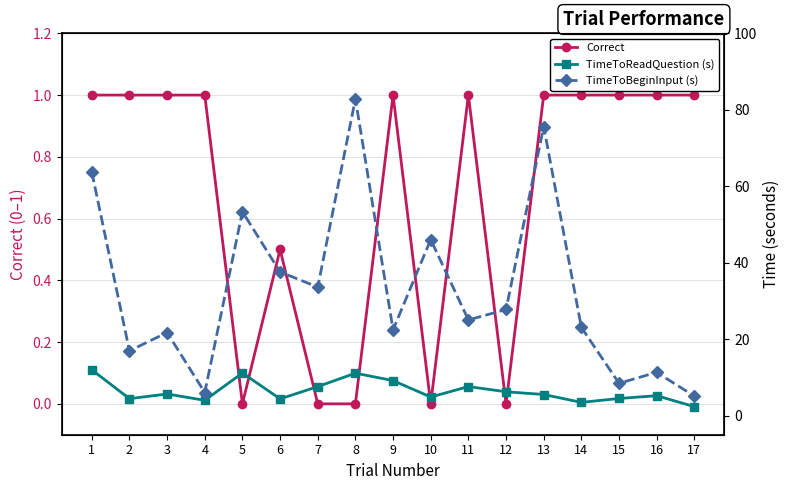

How many lines are shown in the chart?

3